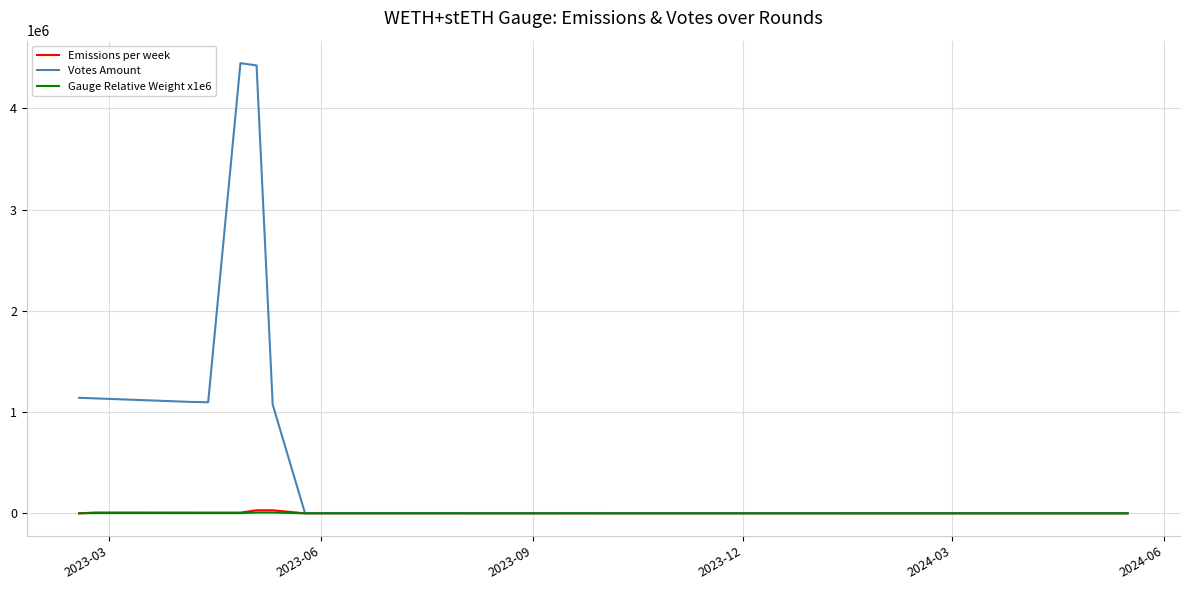

What is the maximum value for Votes Amount?

4445369.0